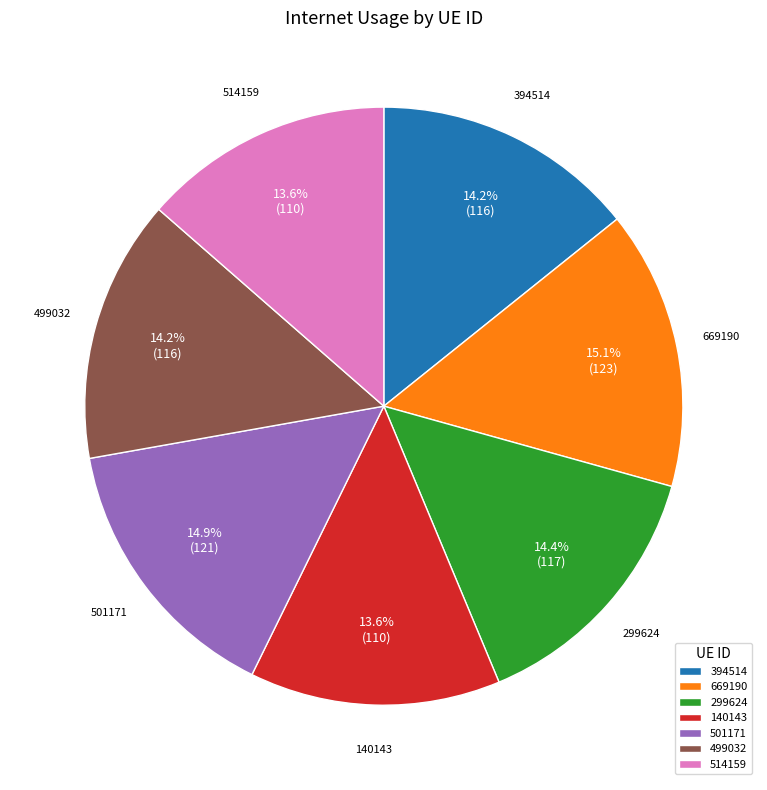

Is there a majority slice in this chart?

No